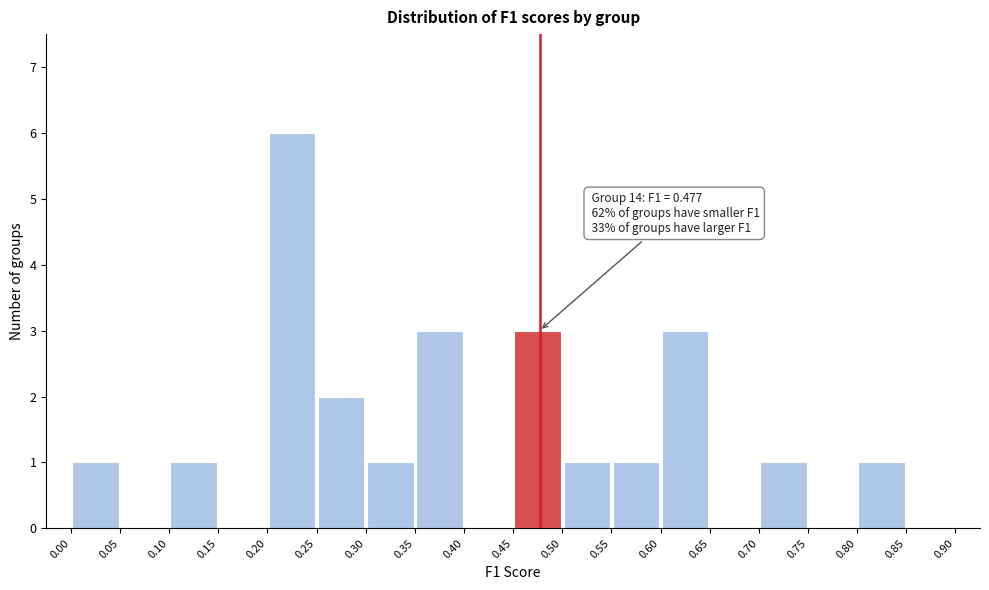

Over which range of the x-axis is the bar tallest?

0.20 to 0.25